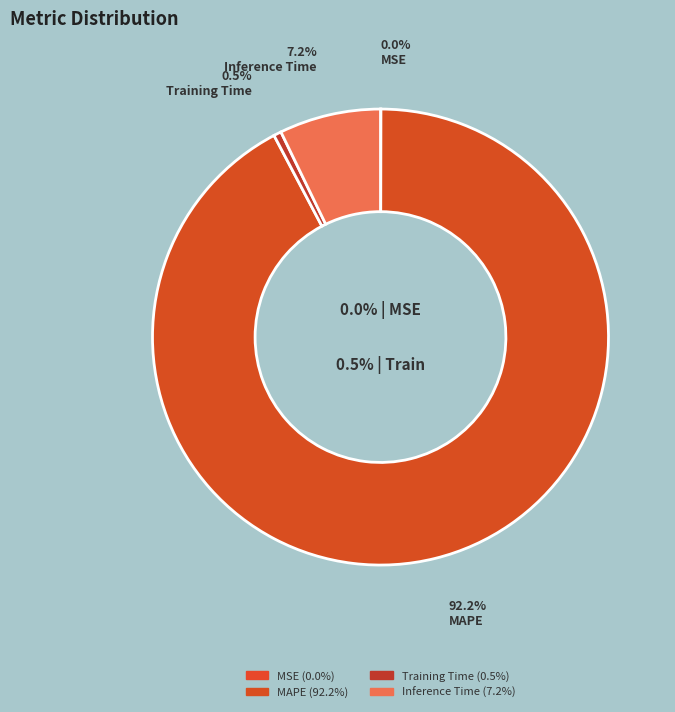

Which category accounts for the majority?

MAPE